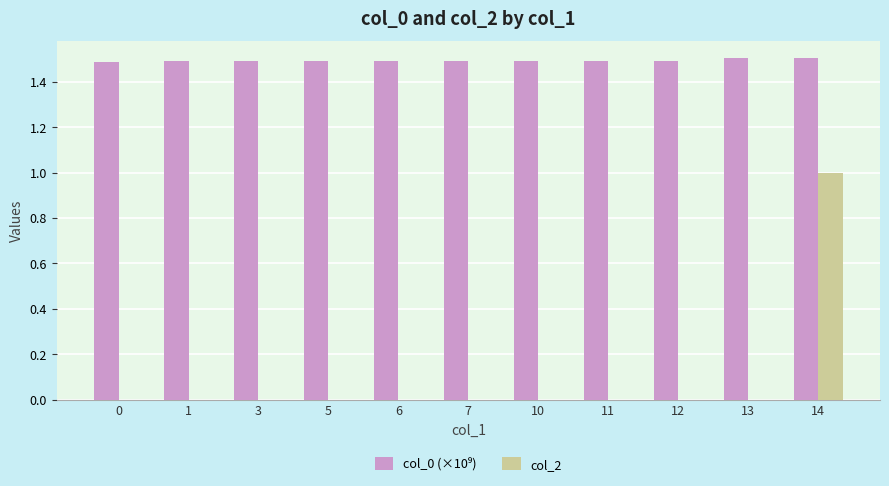

What is the total value across all series at 1?

1.5